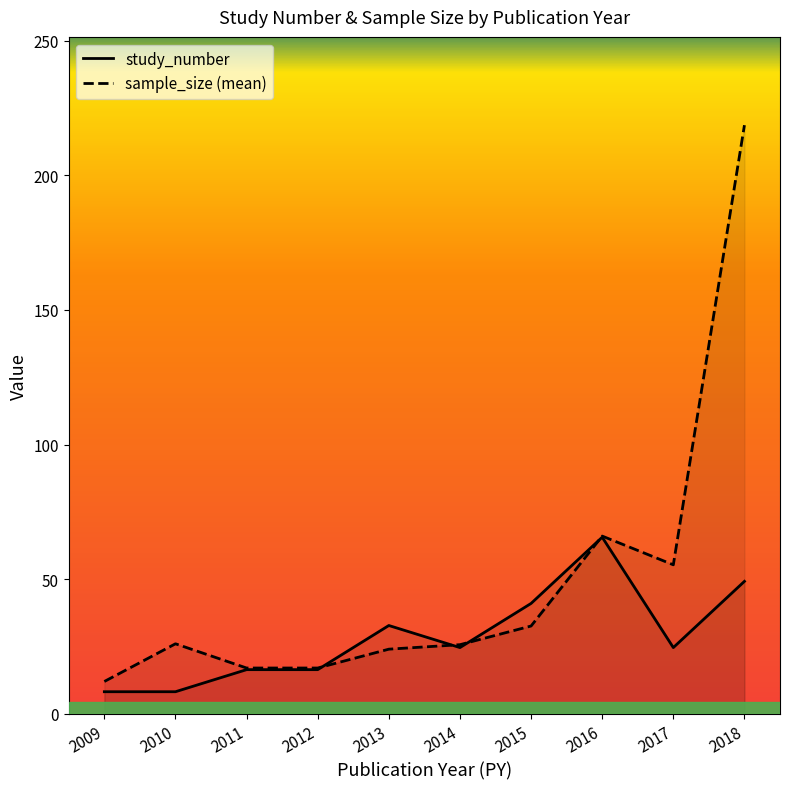

What is the total value across all series at 2011?

33.4